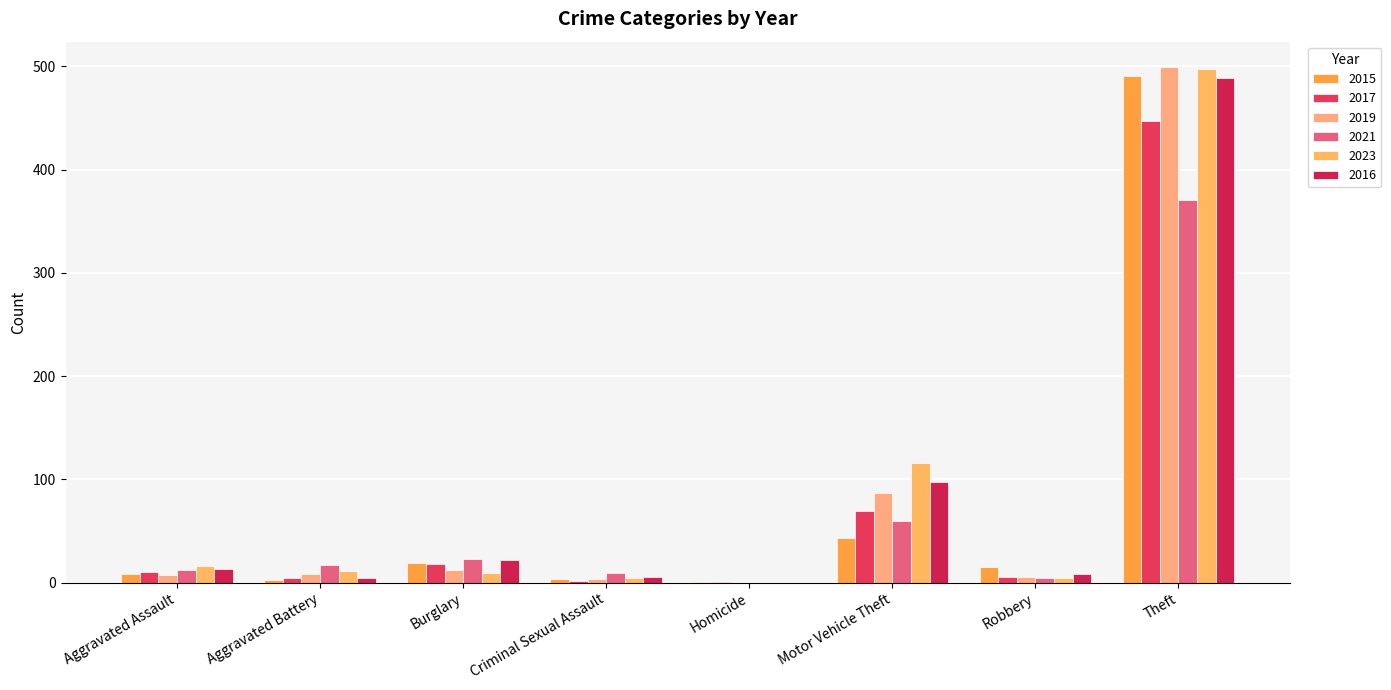

Count the number of categories in the chart.

8